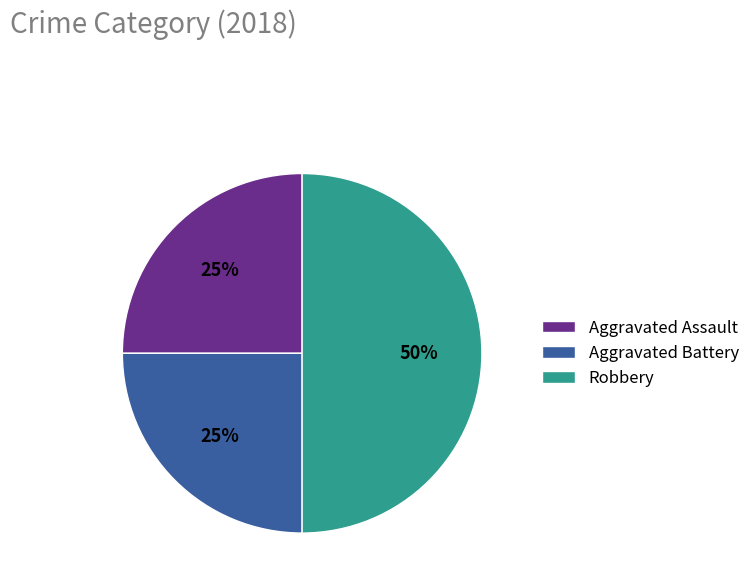

What percentage is the Aggravated Battery slice, to the nearest percent?

25%